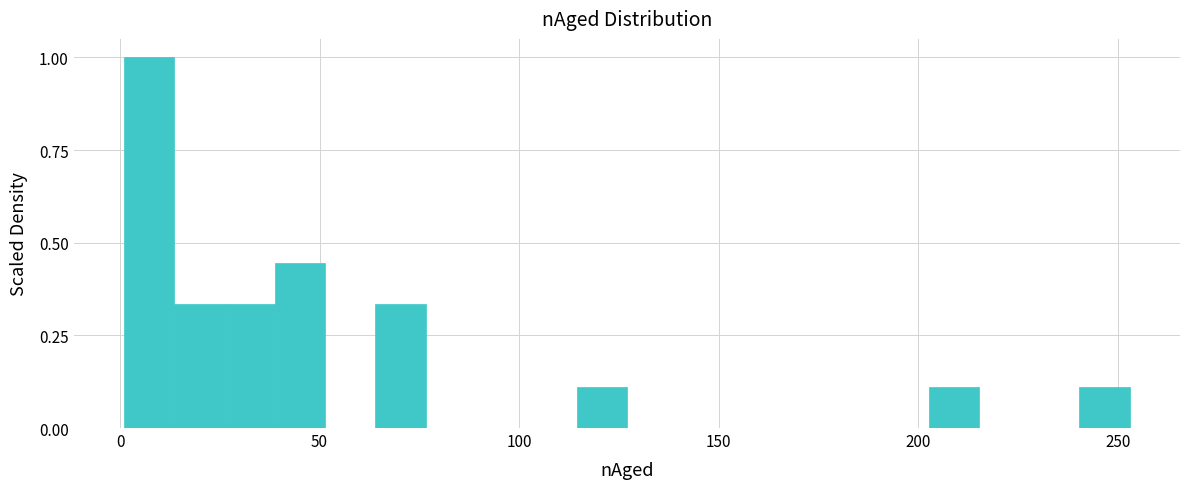

Read against the x-axis, roughly where is the centre of the tallest bar?

5